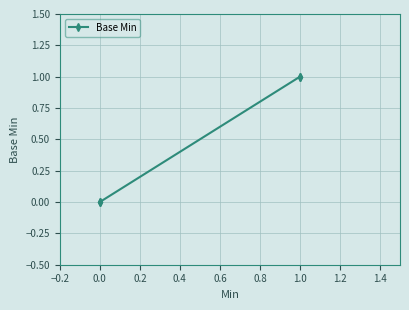

True or false: there are more than 2 points higher than both neighbors.

False